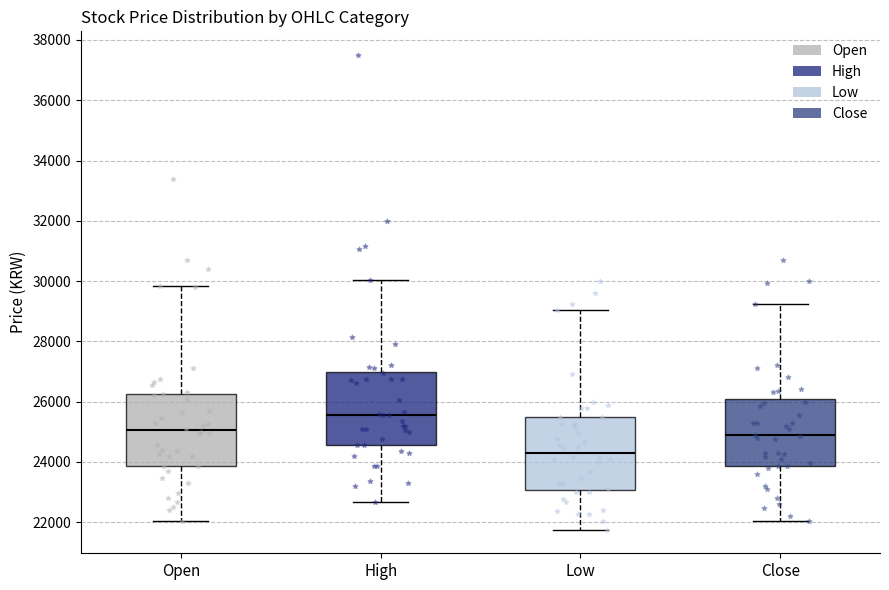

Reading left to right, transcribe this box plot: for each box, give where its median line is, the range the box spans, and where its two whiskers end, as read against the y-axis. The values are not printed on the chart, so give them approximately, as read against the axis.

Open: median 25000, box 23800 to 26200, whiskers 22000 to 29800
High: median 25600, box 24600 to 27000, whiskers 22600 to 30000
Low: median 24400, box 23000 to 25600, whiskers 21800 to 29000
Close: median 24800, box 23800 to 26000, whiskers 22000 to 29200